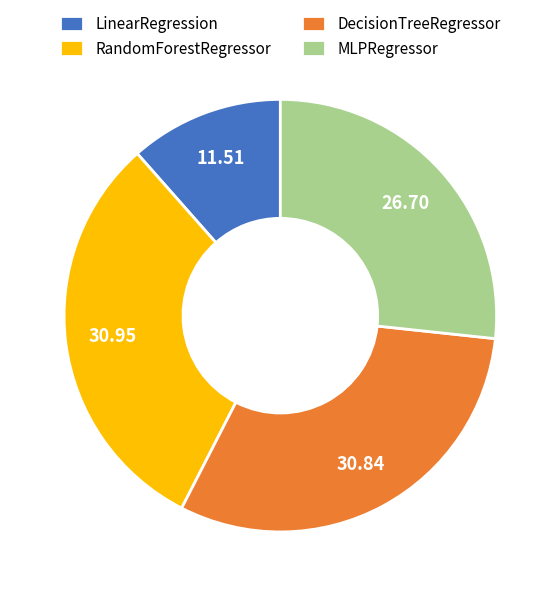

Is MLPRegressor the majority of the pie?

No